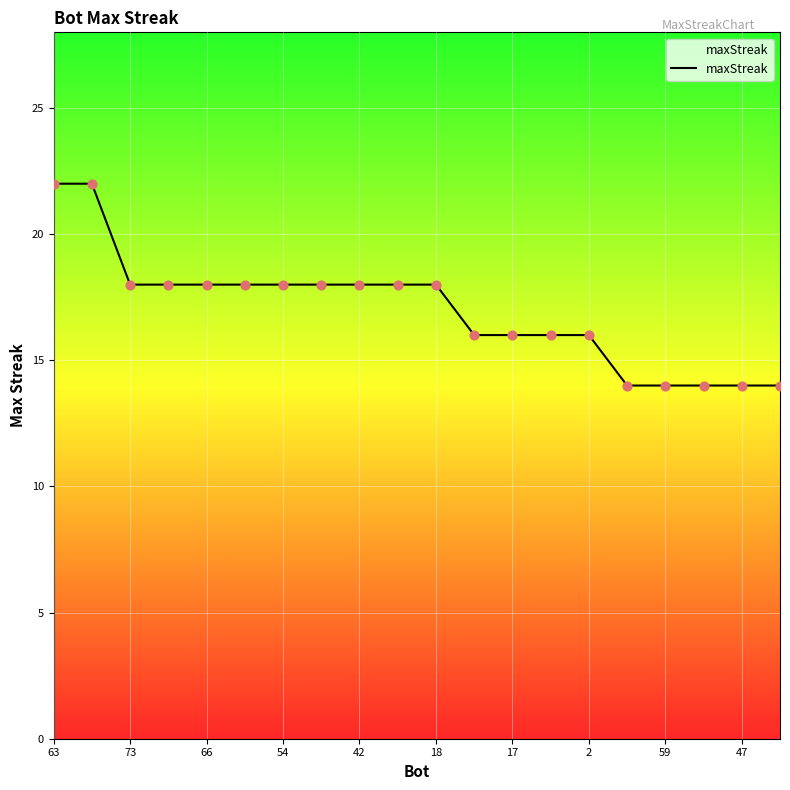

What is the smallest value displayed?

14